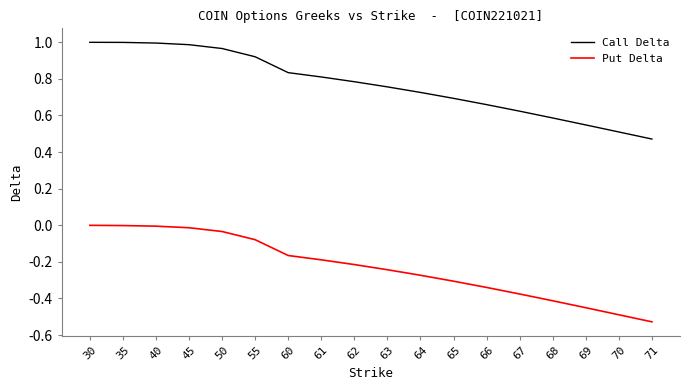

What are all the series names shown in the legend?

Call Delta, Put Delta